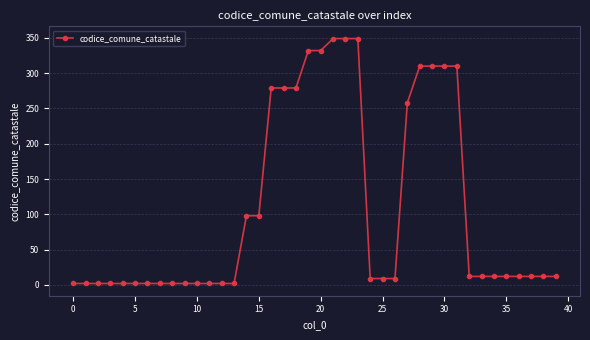

What is the difference between the second highest and minimum values?

347